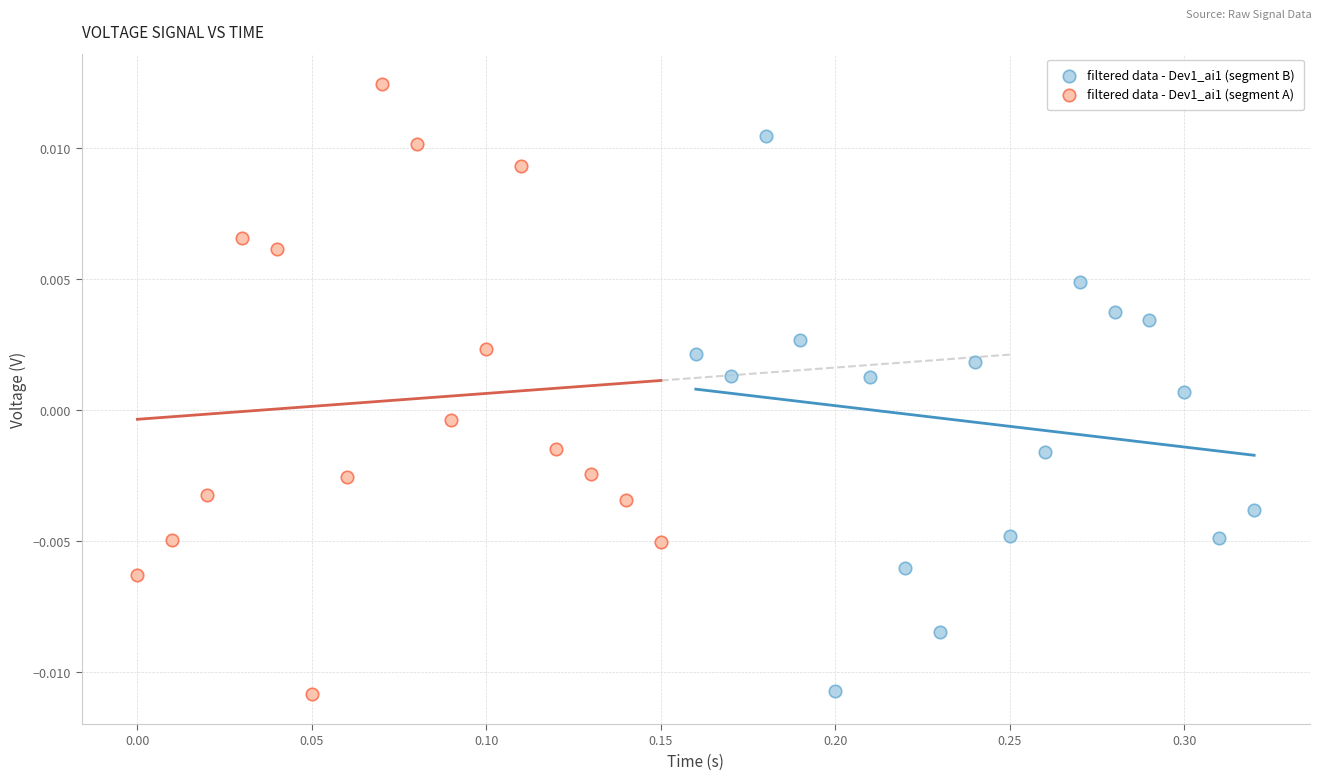

Which series has the widest spread of Y values?

filtered data - Dev1_ai1 (segment A)